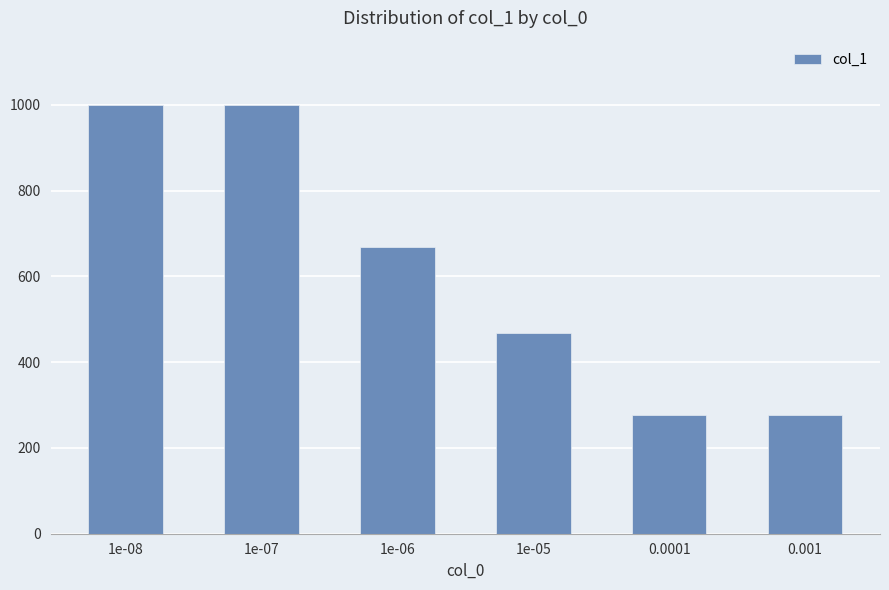

What is the approximate value at 1e-06?

669